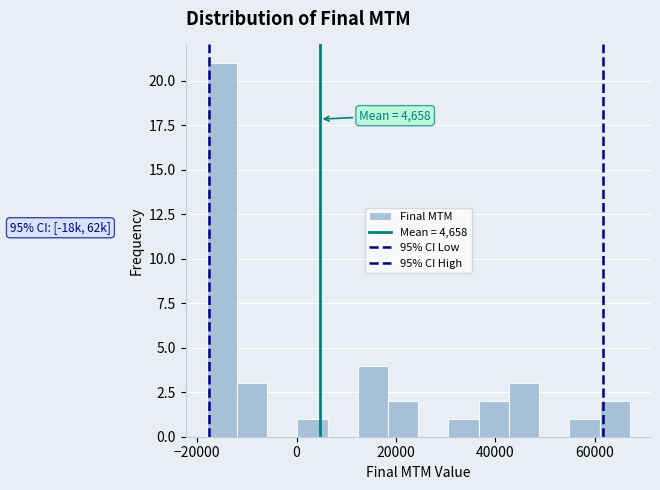

Around what value on the x-axis is the tallest bar? Give the approximate position of its centre, as read against the axis.

-16000